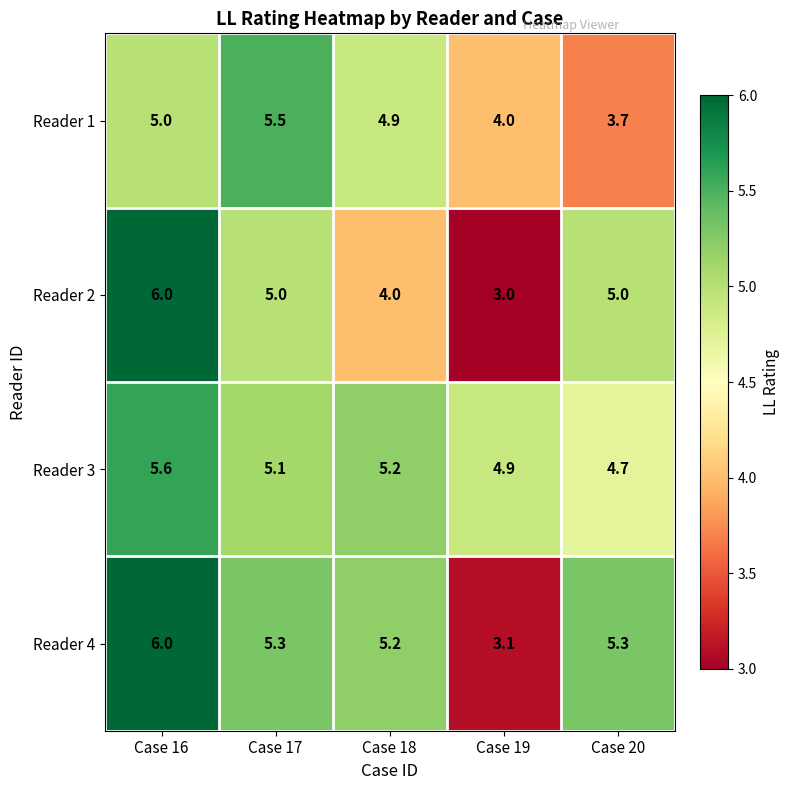

What is the greatest value displayed?

6.0